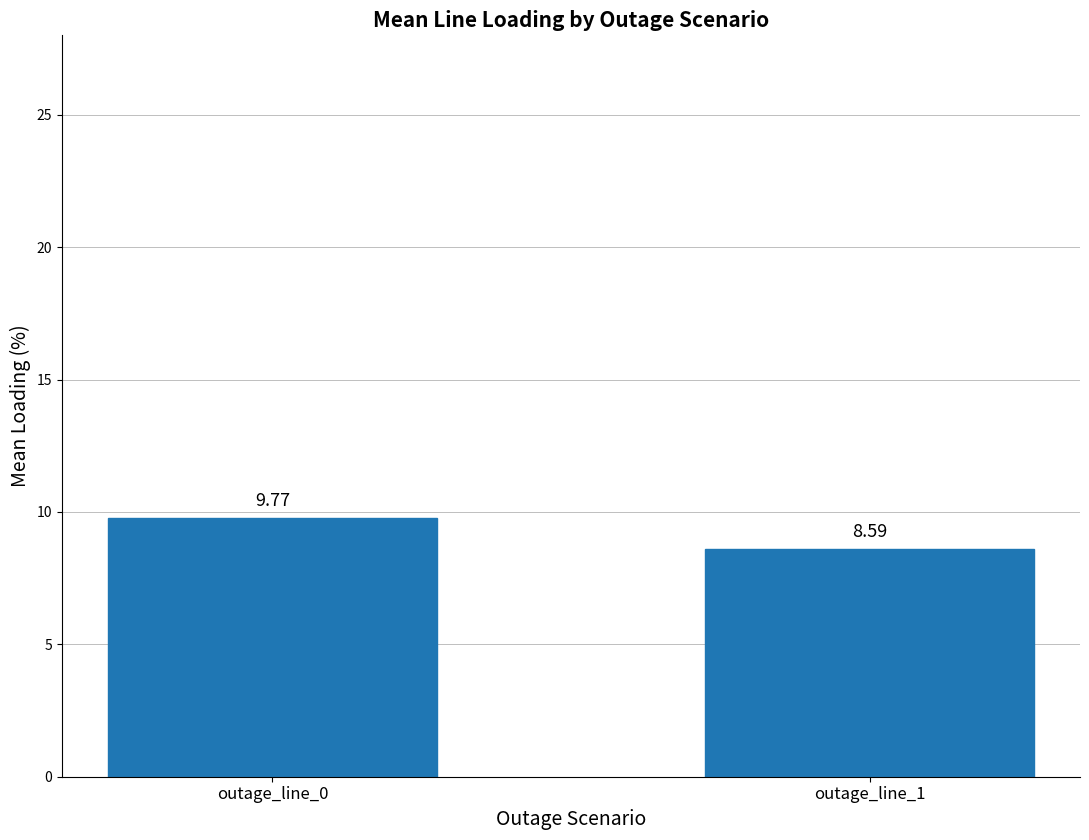

At which category does the chart reach its peak across all series?

outage_line_0